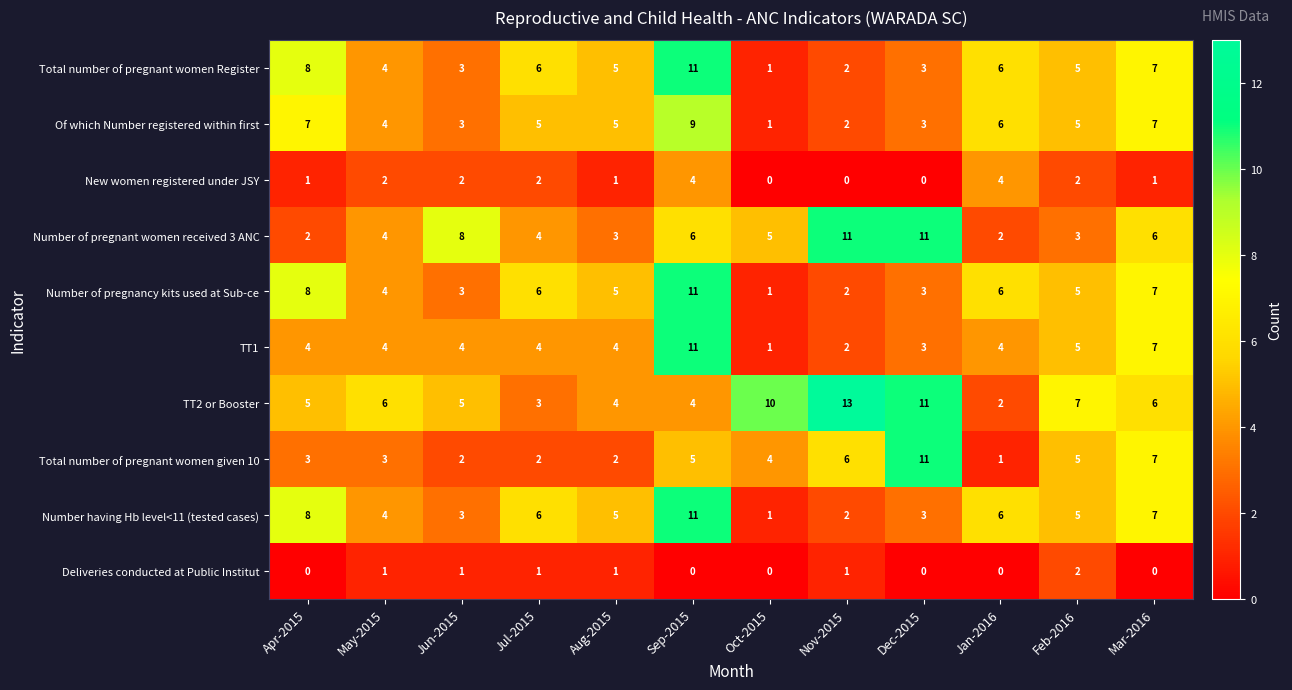

At which category is the sum across all series the highest?

Sep-2015